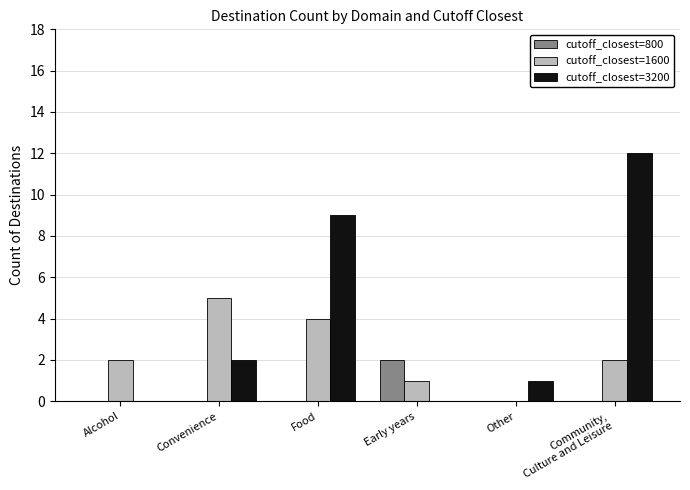

How many data points does each series have?

6